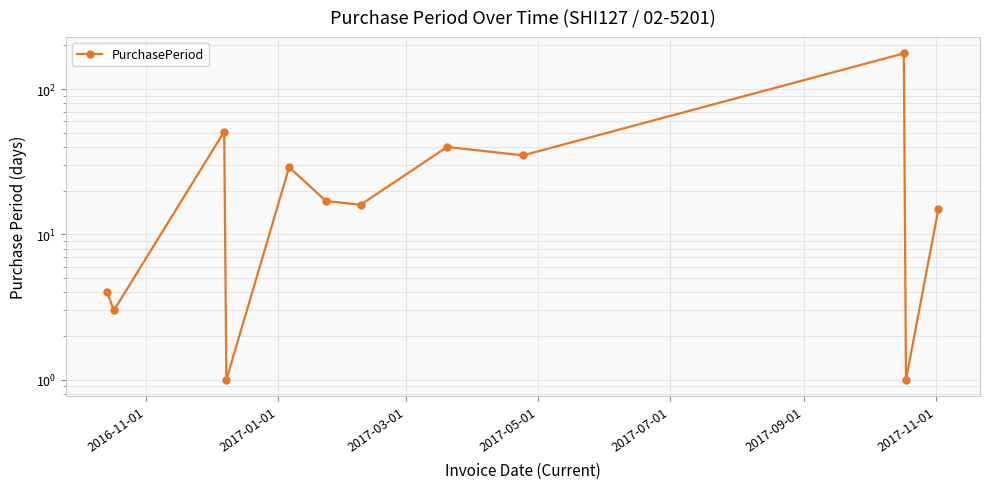

Which has a higher value, 2017-01-01 or 2017-11-01?

2017-11-01